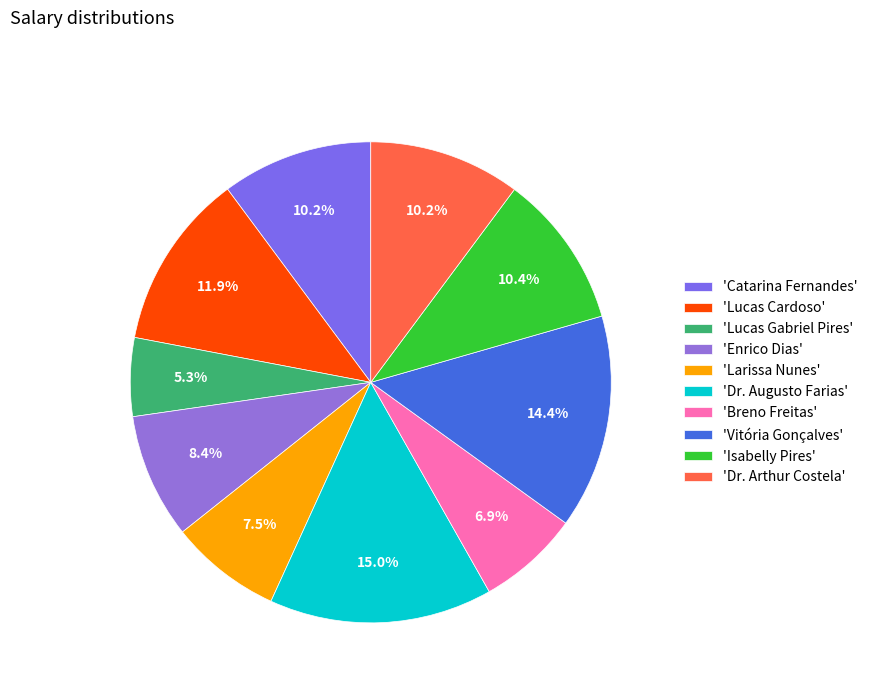

How many slices are in this pie chart?

10